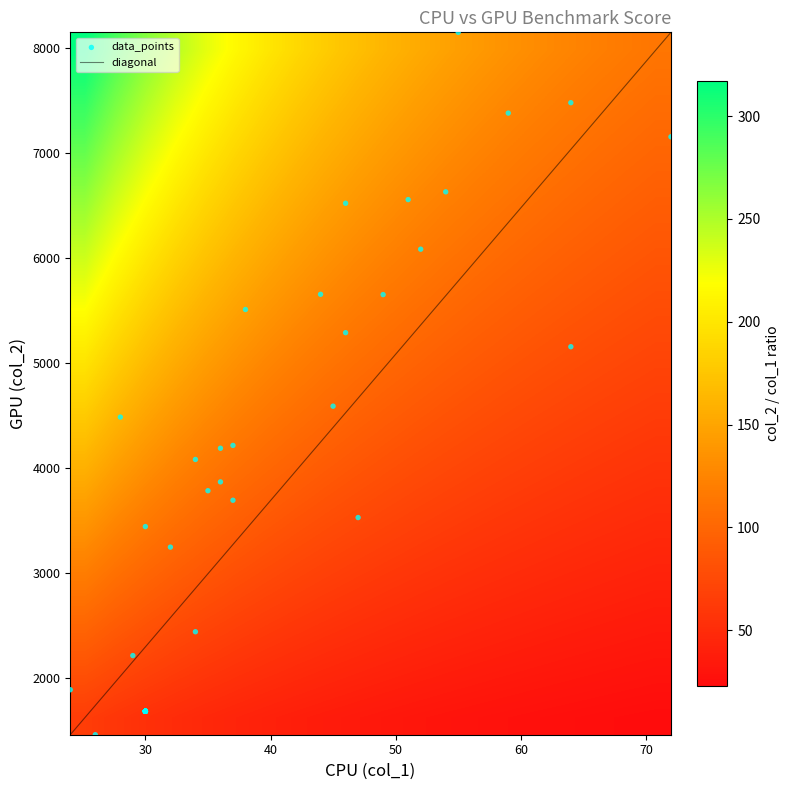

The value of 0 at 6 is 3550. True or false?

False